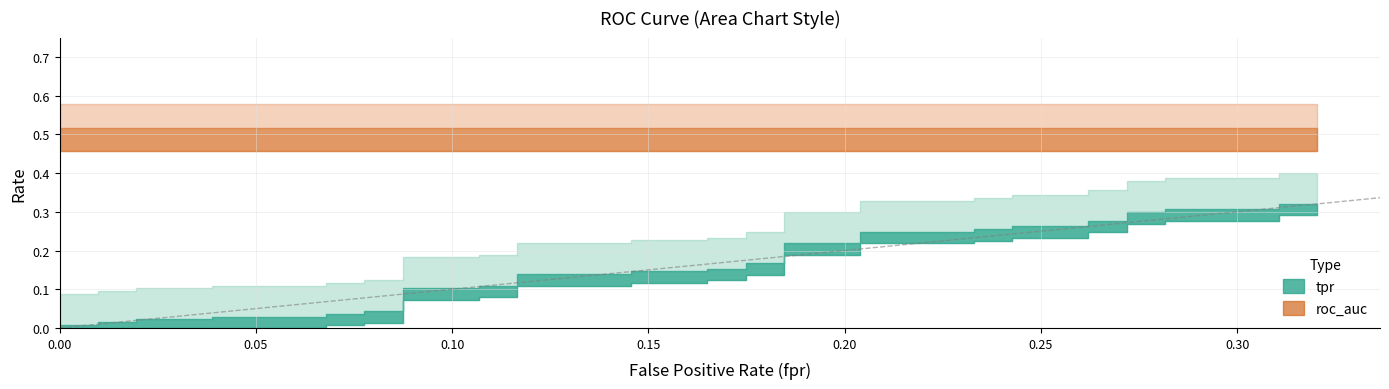

What value does the roc_auc series have at 20?

0.5